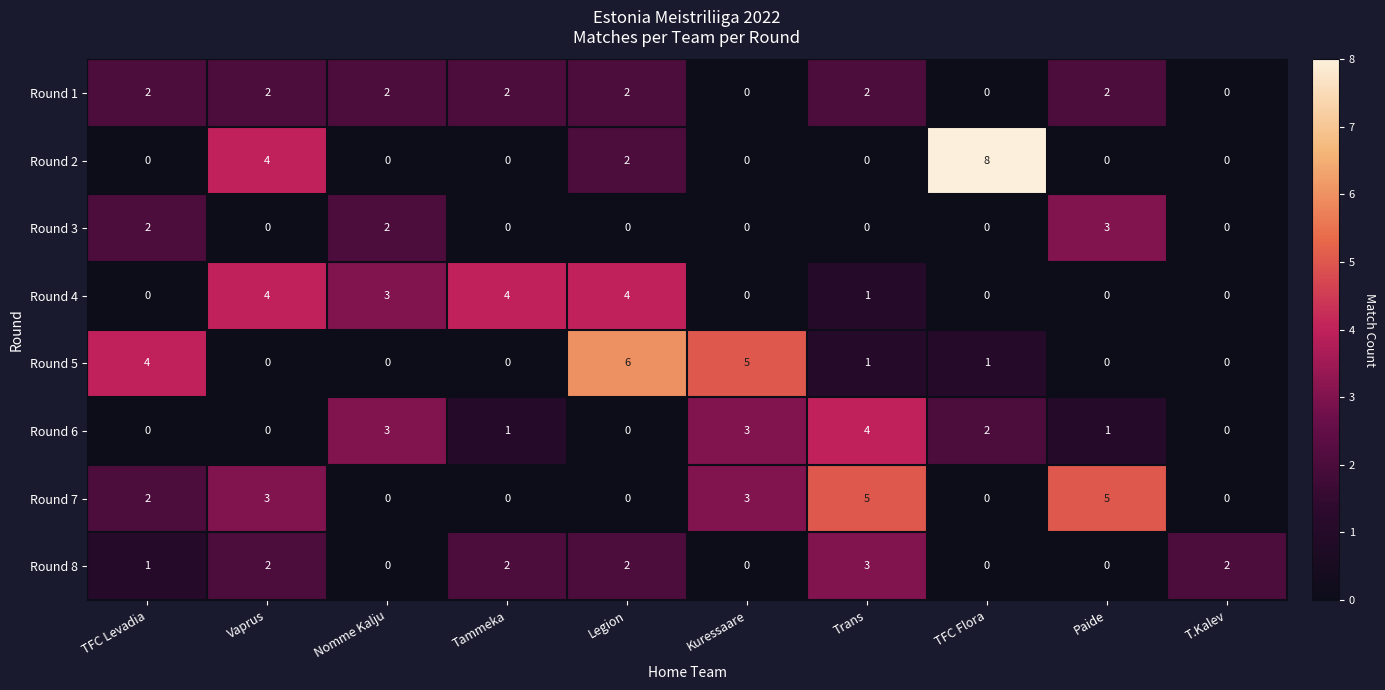

Count the Round 5 values in the range 0 to 4.

8